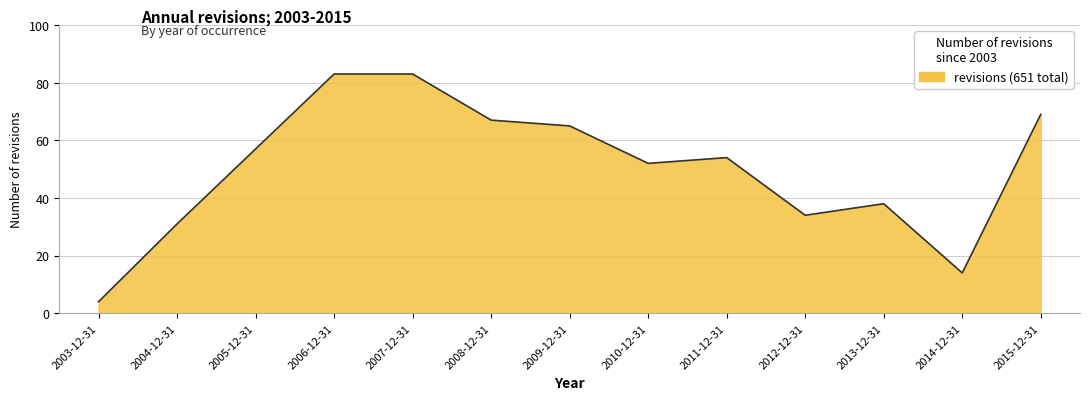

What position from the left is 2006-12-31?

4